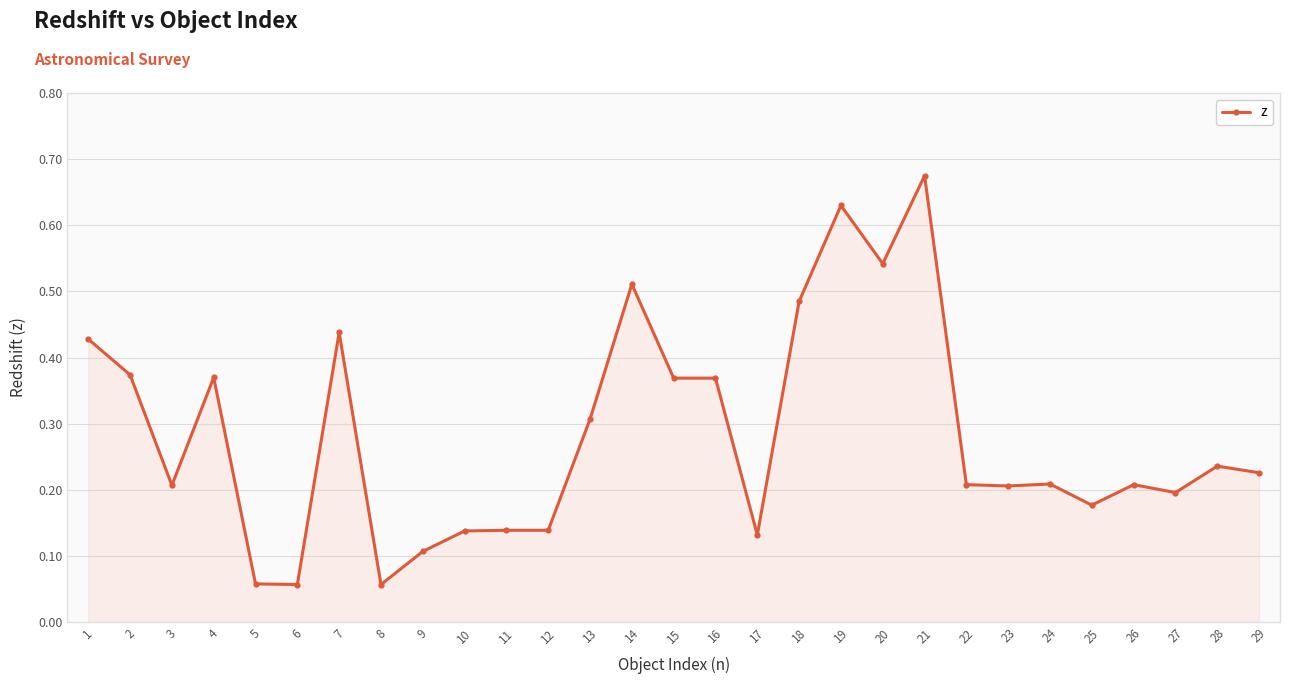

How many data points does each series have?

29